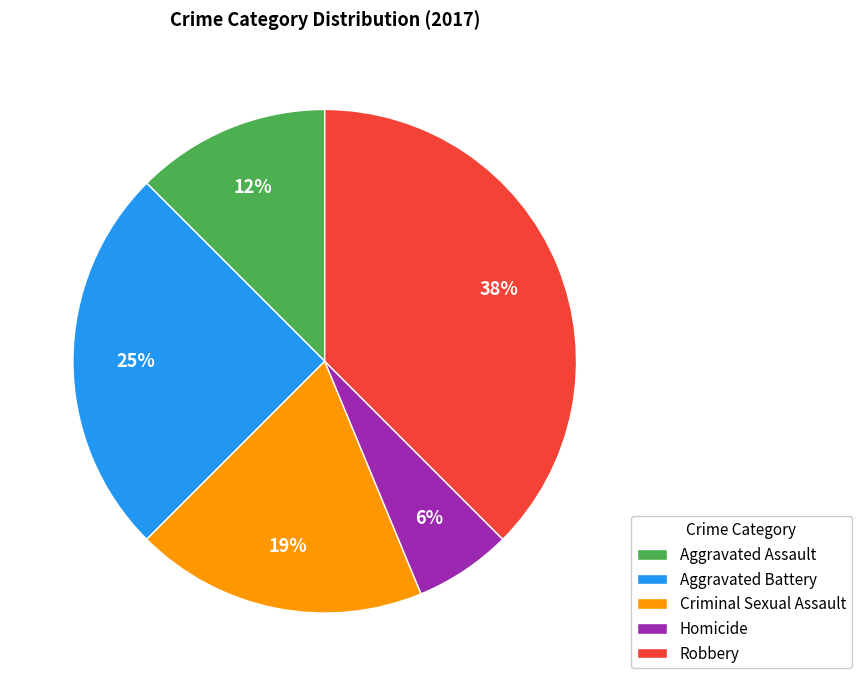

To the nearest percent, what is the average slice percentage?

20%